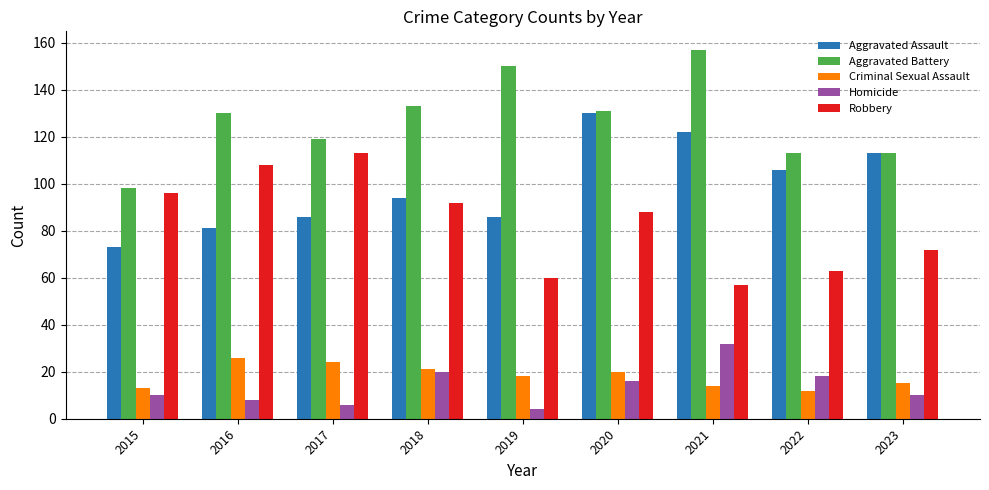

At how many categories does at least one series exceed 82?

9